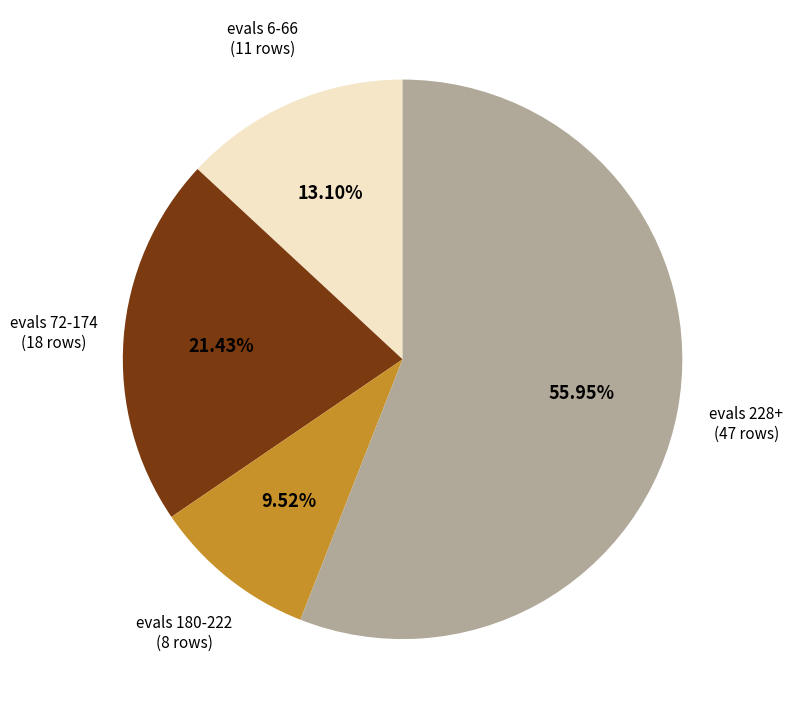

Is there a majority slice in this chart?

Yes